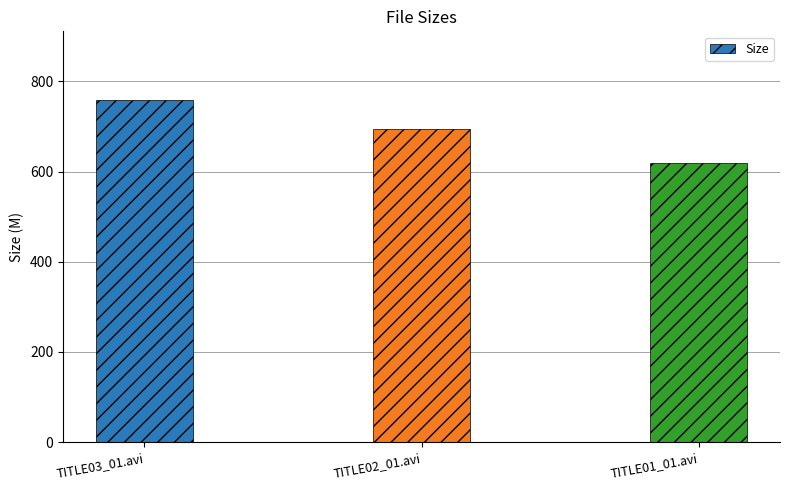

Reading left to right, list all the values displayed in this chart.

759.3	694.0	619.9